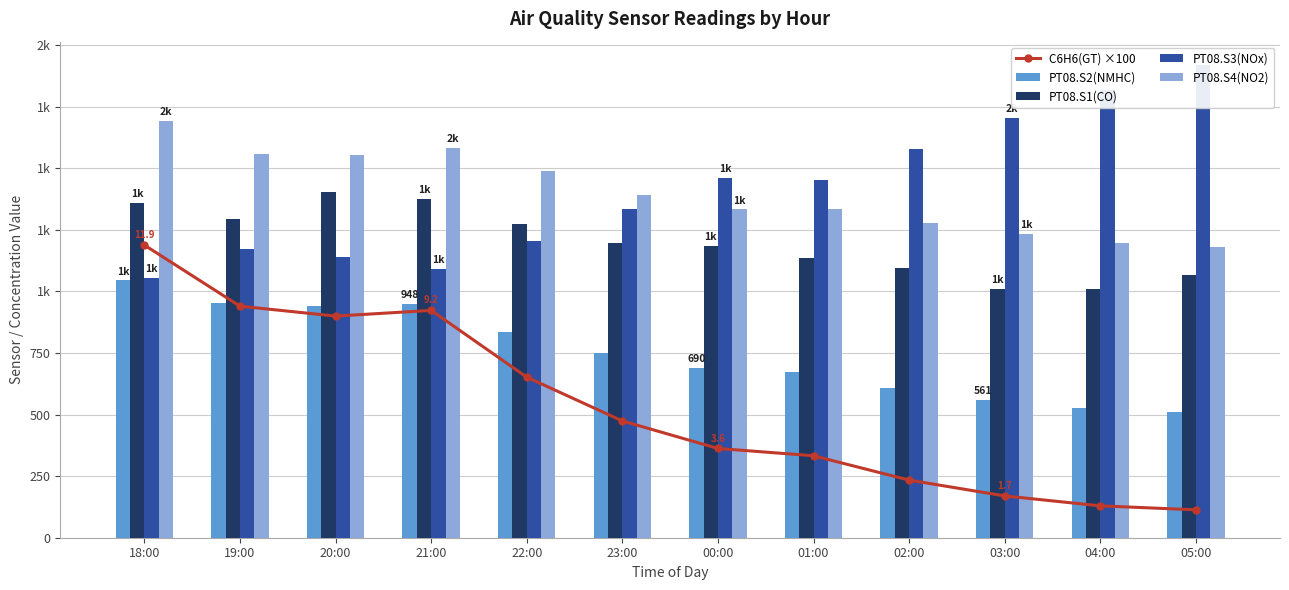

What is the total value across all series at 02:00?

4791.4